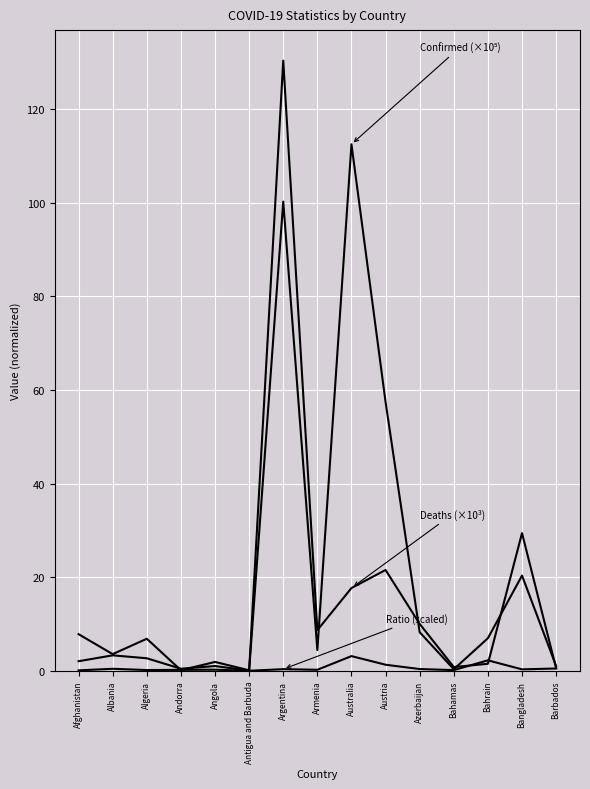

What is the maximum value shown in the chart?

130.3